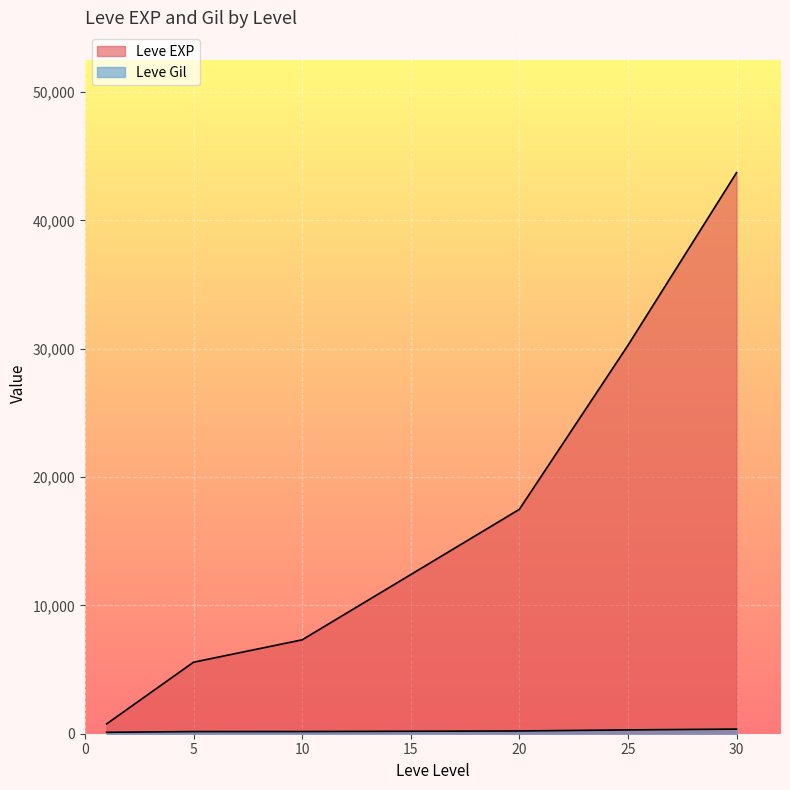

True or false: Leve Gil has a value of 223 at 10.

False